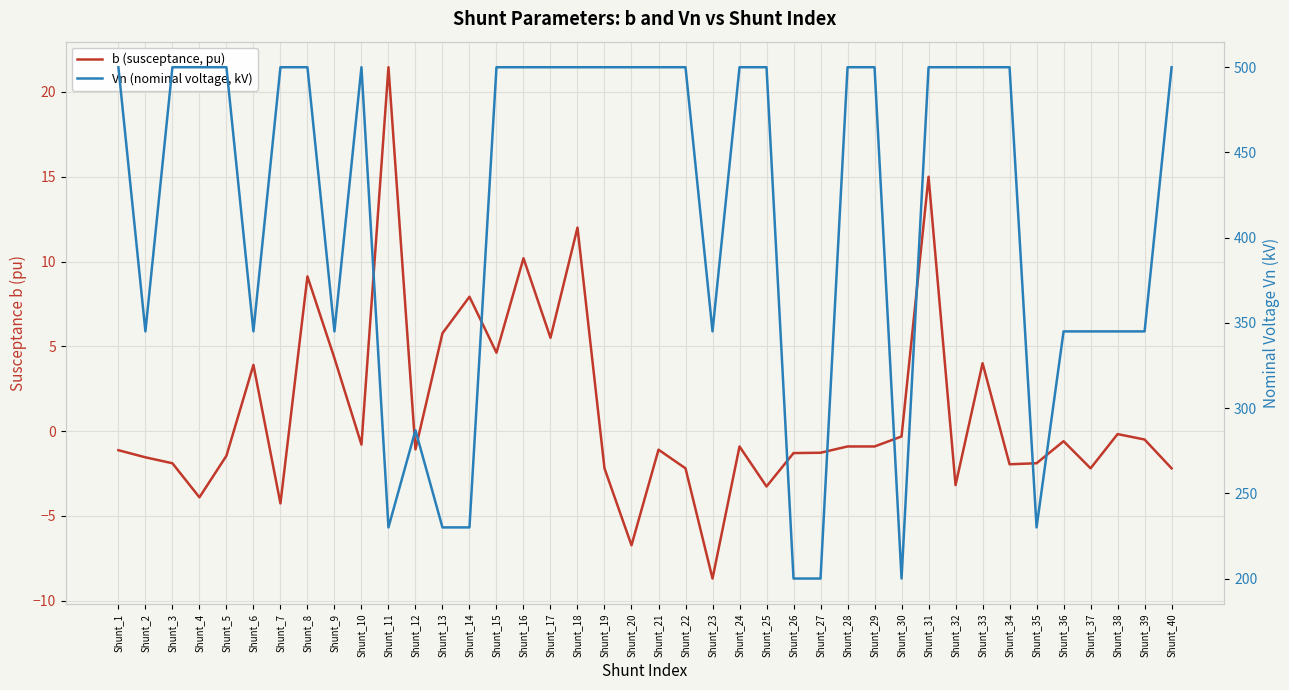

What is the sum of the Vn (nominal voltage, kV) values at Shunt_6 and Shunt_29?

845.0